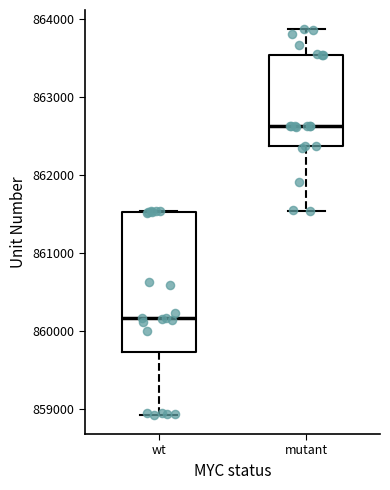

Where does the median line of the box for mutant sit on the y-axis? The values are not printed on the chart, so give them approximately, as read against the axis.

862600